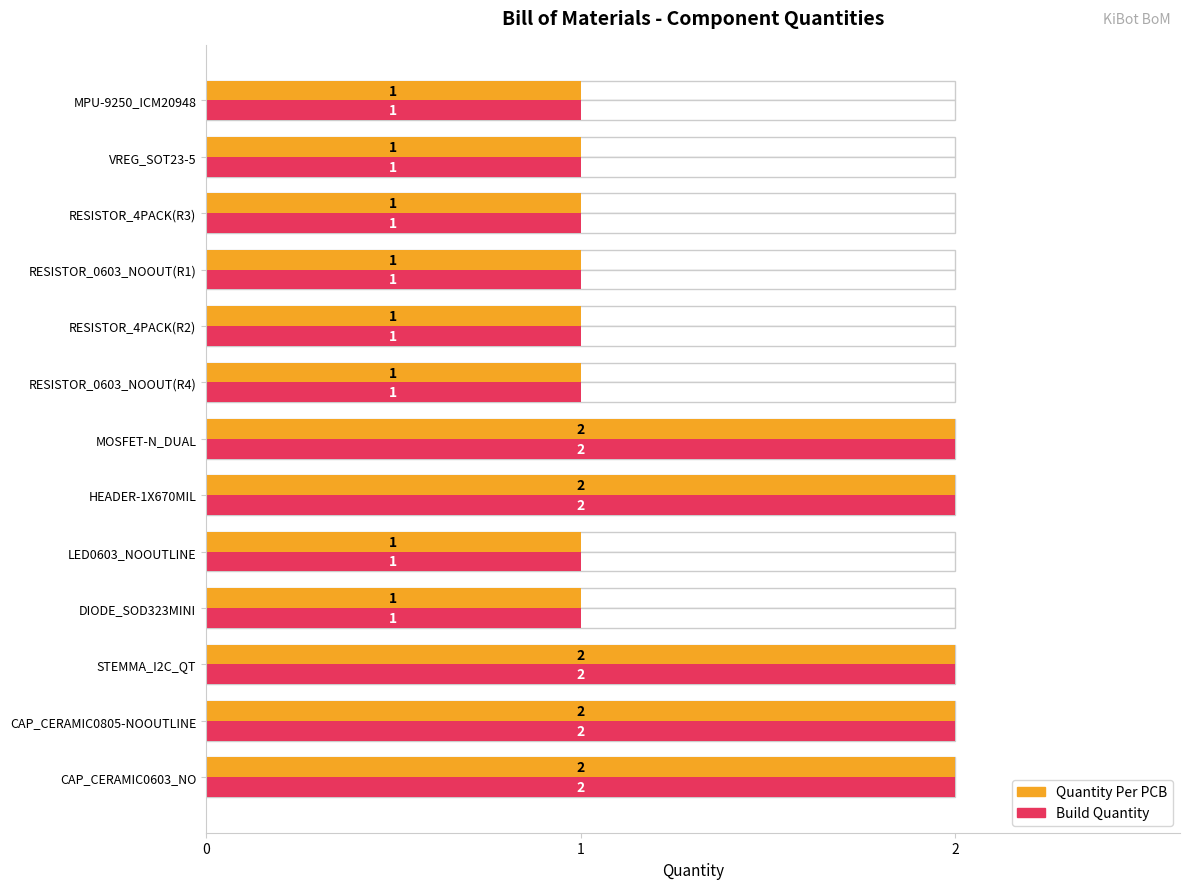

What are all the series names shown in the legend?

Quantity Per PCB, Build Quantity